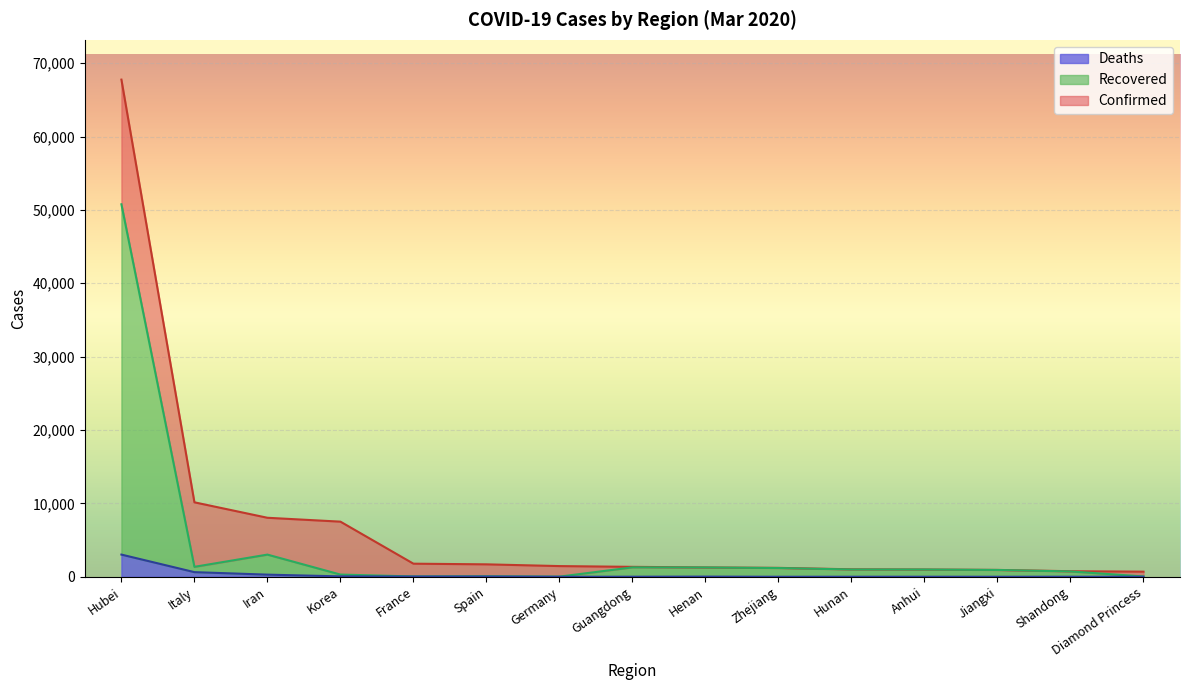

Reading left to right, what are all the values shown in this chart?

Confirmed: Hubei=67760	Italy=10149	Iran=8042	Korea=7513	France=1784	Spain=1695	Germany=1457	Guangdong=1353	Henan=1272	Zhejiang=1215	Hunan=1018	Anhui=990	Jiangxi=935	Shandong=758	Diamond Princess=696
Recovered: Hubei=50767	Italy=1355	Iran=3022	Korea=301	France=45	Spain=67	Germany=20	Guangdong=1282	Henan=1269	Zhejiang=1192	Hunan=994	Anhui=990	Jiangxi=928	Shandong=725	Diamond Princess=46
Deaths: Hubei=3024	Italy=631	Iran=291	Korea=54	France=33	Spain=35	Germany=2	Guangdong=8	Henan=22	Zhejiang=1	Hunan=4	Anhui=6	Jiangxi=1	Shandong=6	Diamond Princess=6